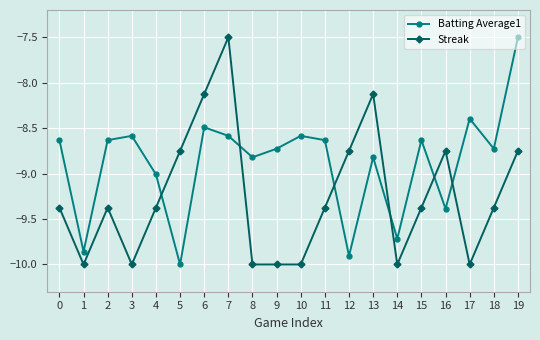

The Streak series shows -16.2 at 0. True or false?

False